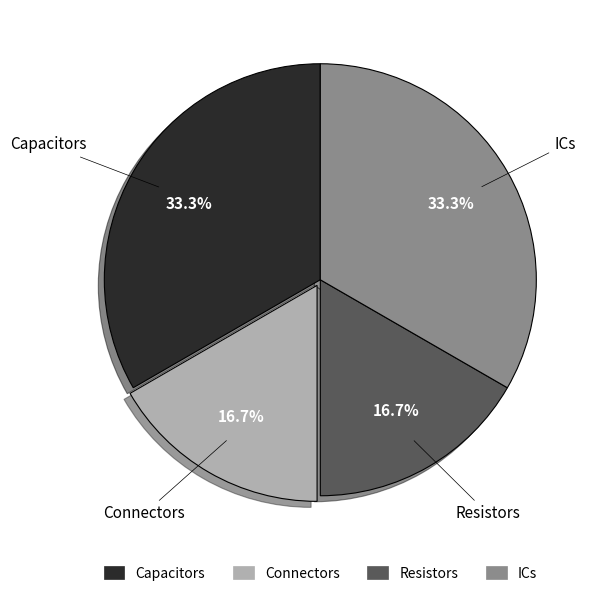

How many segments does this pie chart have?

4